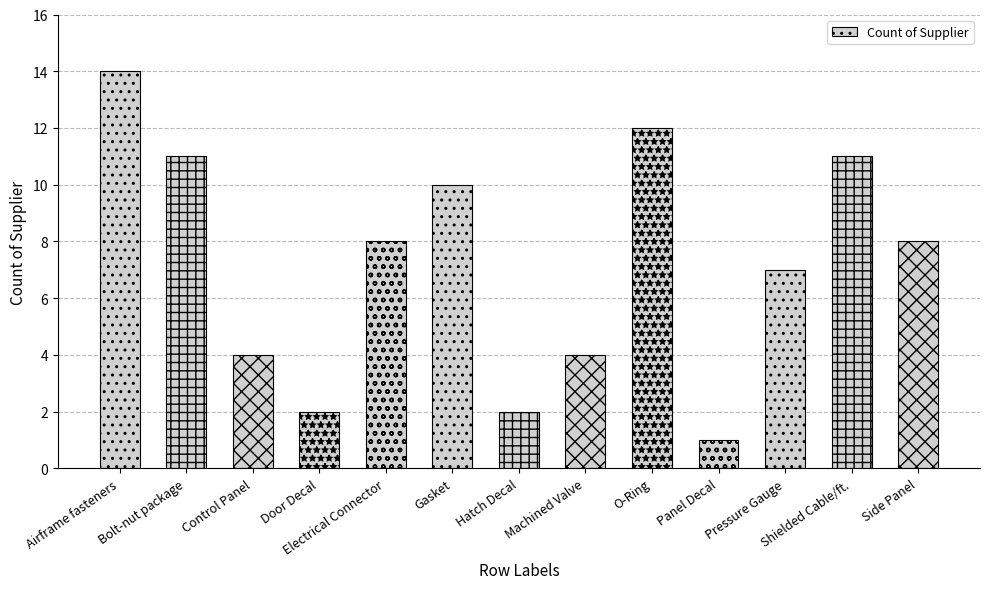

Approximately how many times larger is the value at Electrical Connector compared to Hatch Decal?

4.0